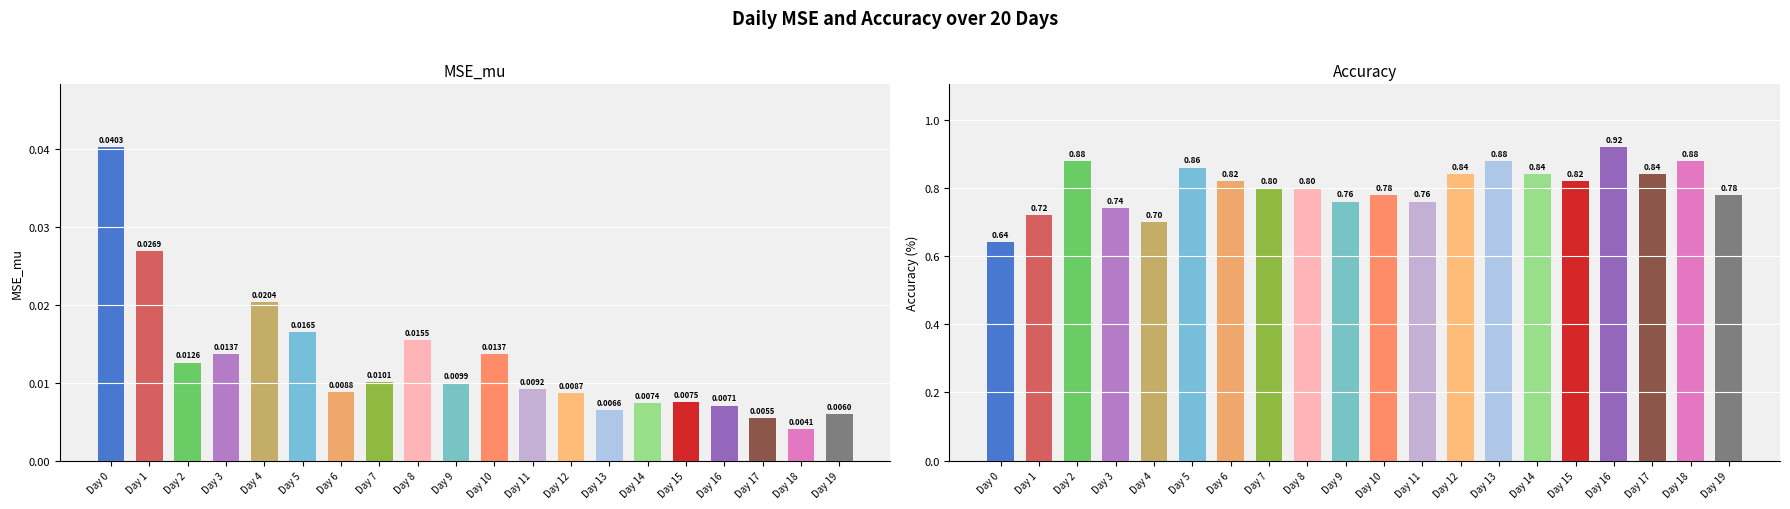

At which label is Accuracy closest to 0?

Day 0